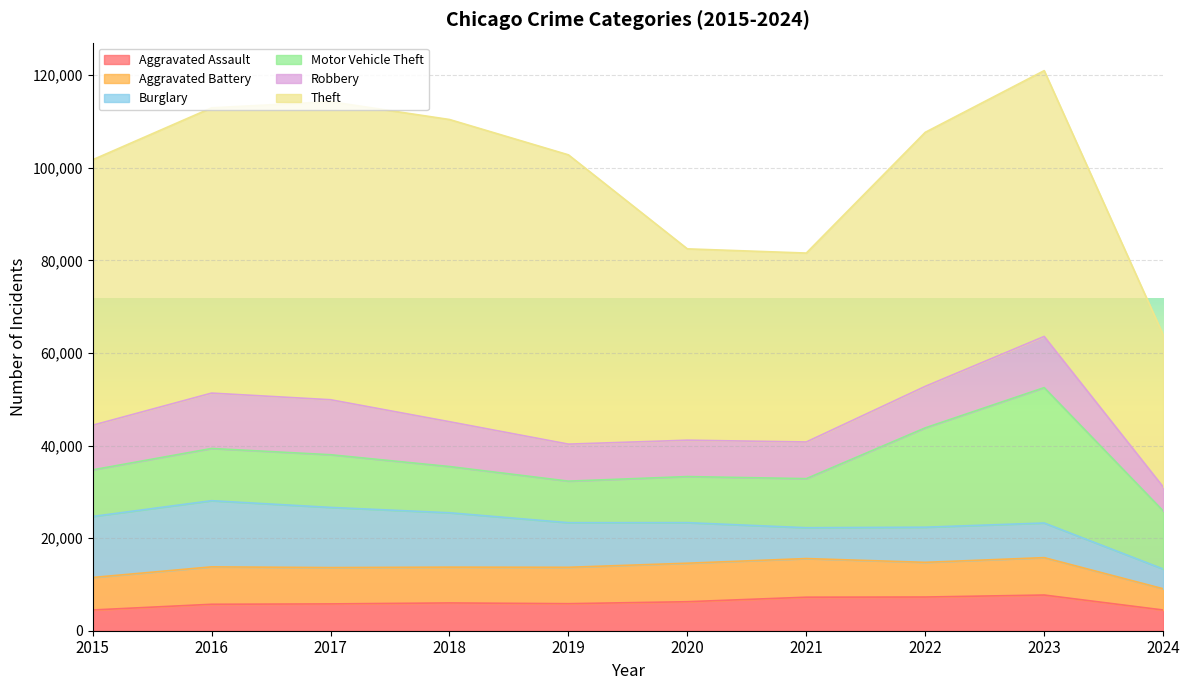

Which has a higher value, 2018 or 2021?

2021